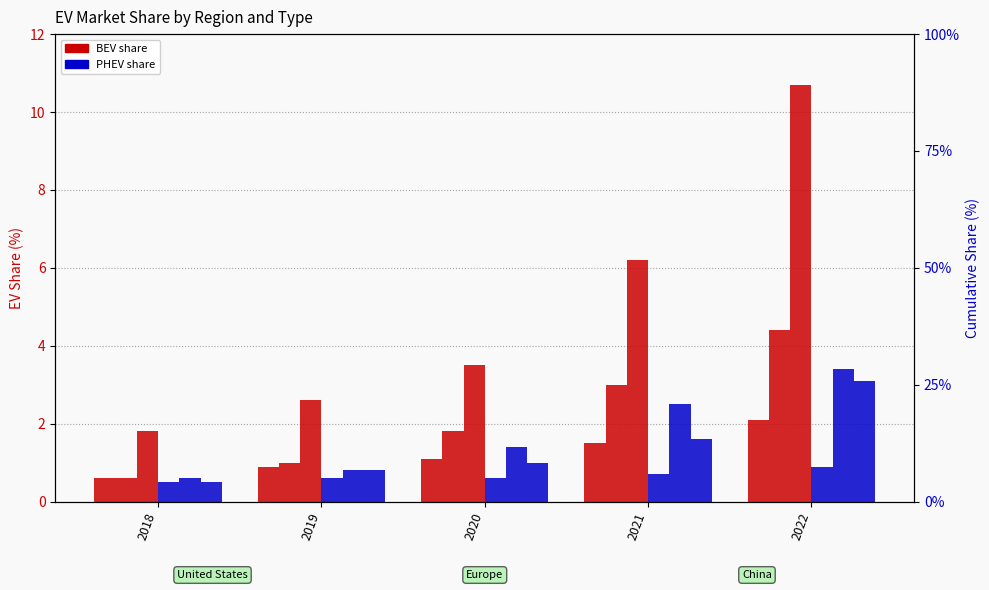

At how many categories does at least one series exceed 6?

2